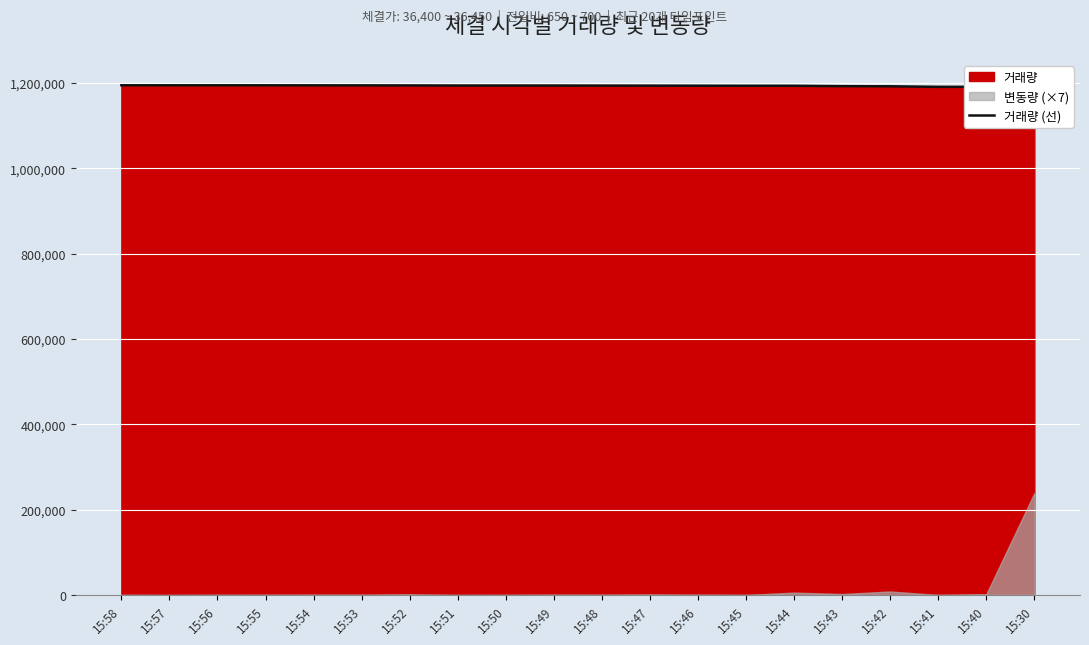

Reading left to right, what are all the values shown in this chart?

15:58=1194397	15:57=1194357	15:56=1194353	15:55=1194299	15:54=1194228	15:53=1194122	15:52=1194020	15:51=1193774	15:50=1193764	15:49=1193732	15:48=1193616	15:47=1193523	15:46=1193339	15:45=1193239	15:44=1193209	15:43=1192337	15:42=1191974	15:41=1190711	15:40=1190681	15:30=1190377